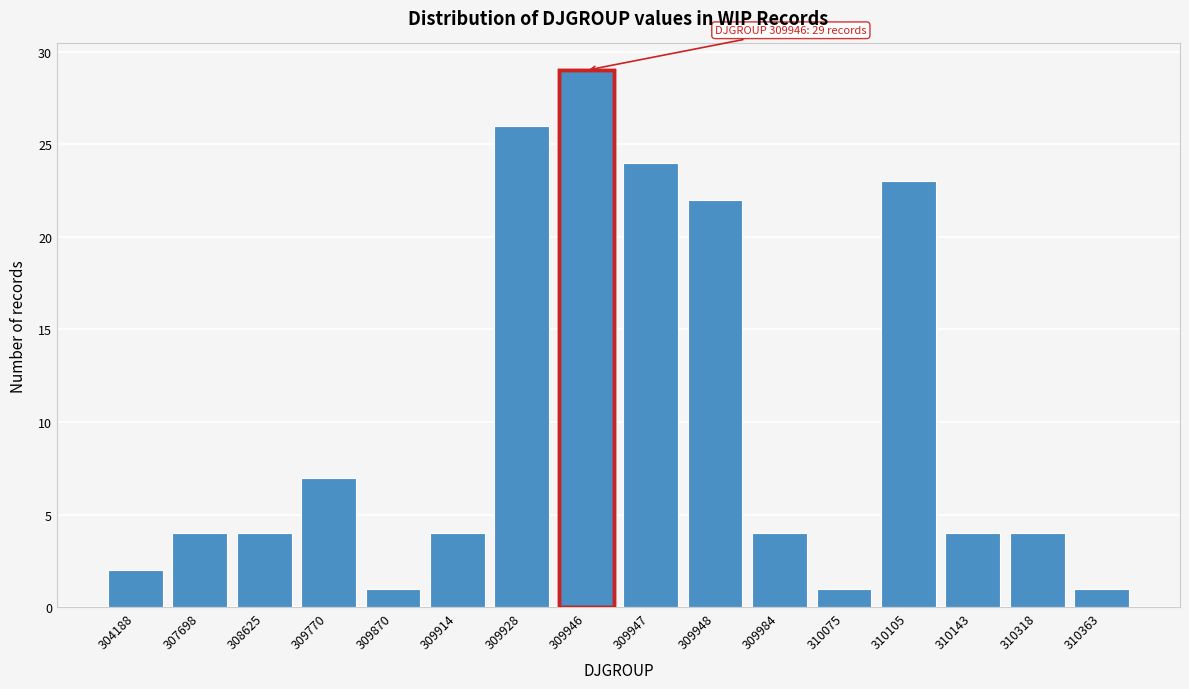

Reading left to right, list all the values displayed in this chart.

304188=2	307698=4	308625=4	309770=7	309870=1	309914=4	309928=26	309946=29	309947=24	309948=22	309984=4	310075=1	310105=23	310143=4	310318=4	310363=1